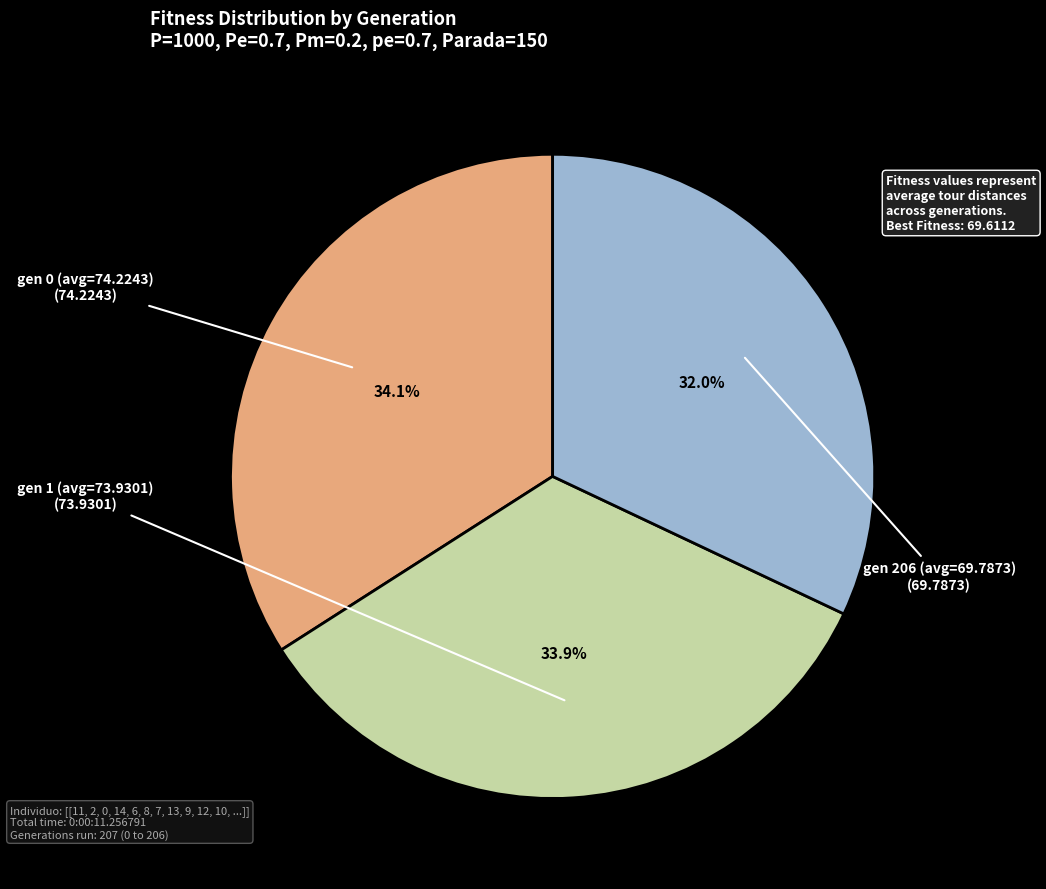

Is there any slice that represents more than half of the pie?

No